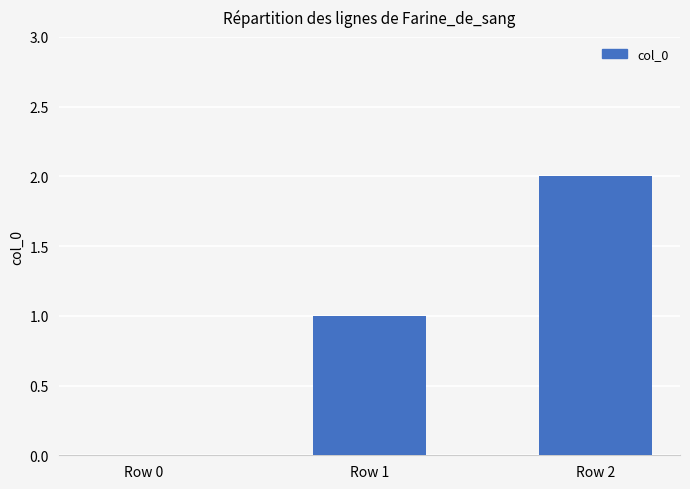

Where is the data nearest to the value 1?

Row 1